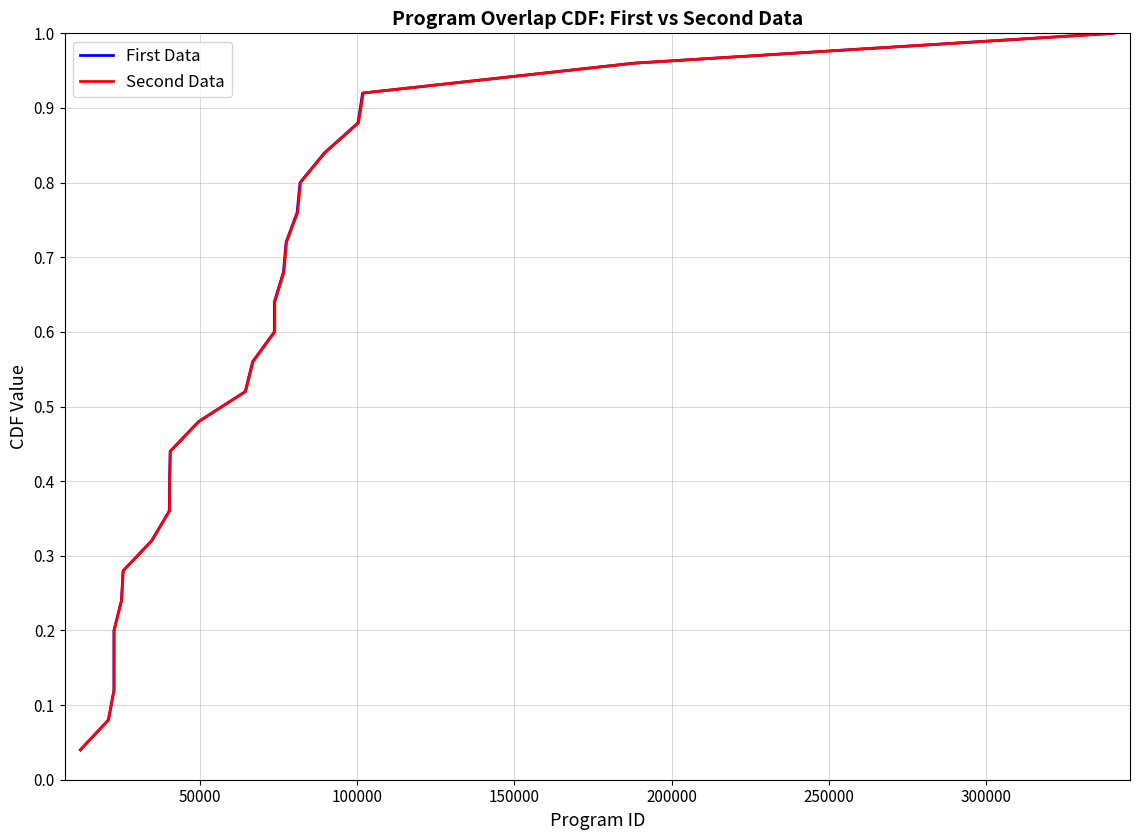

Is the value of First Data at 10 greater than the value of Second Data at 13?

No